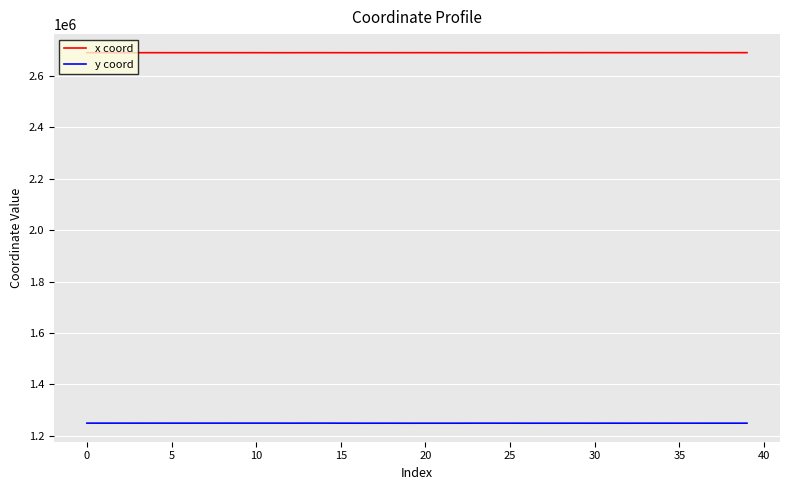

True or false: y coord and x coord intersect in this chart.

False